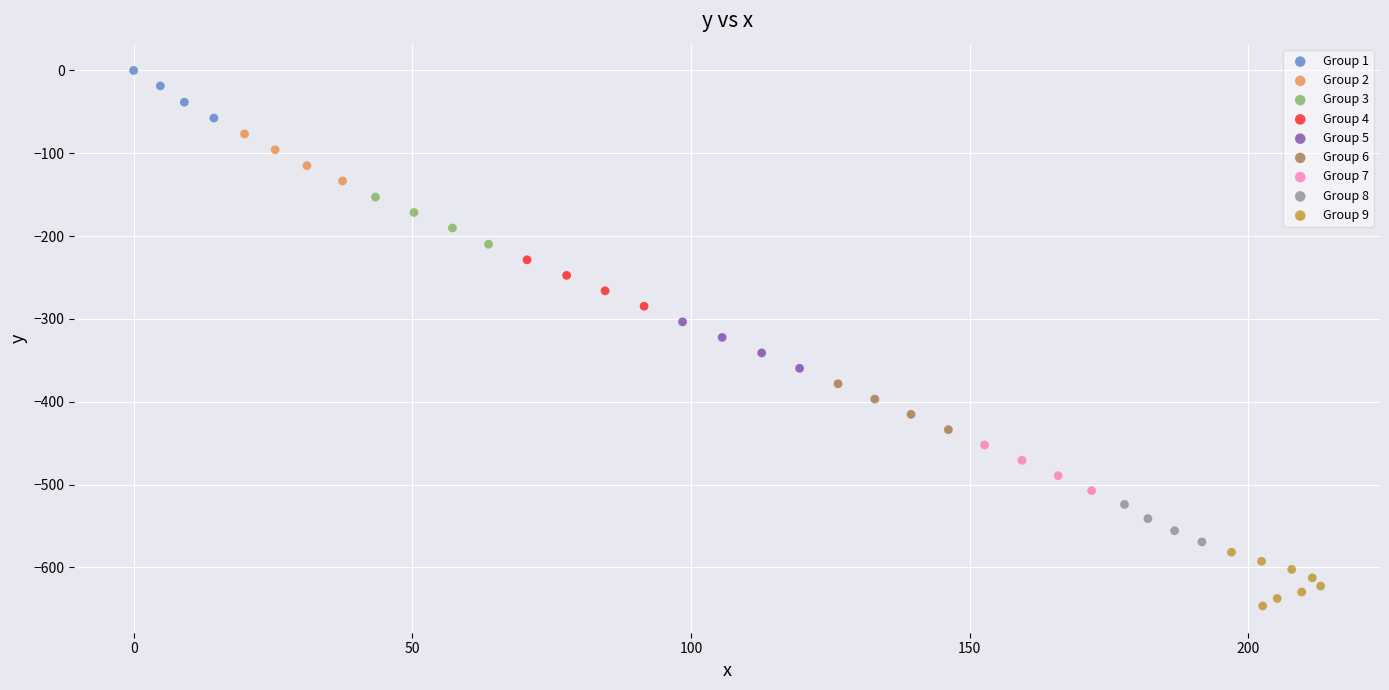

Which series contains the lowest Y value?

Group 9